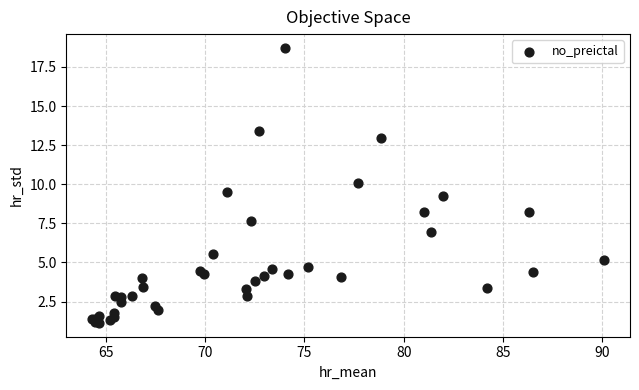

What Y value in the scatter plot is closest to 9?

9.2